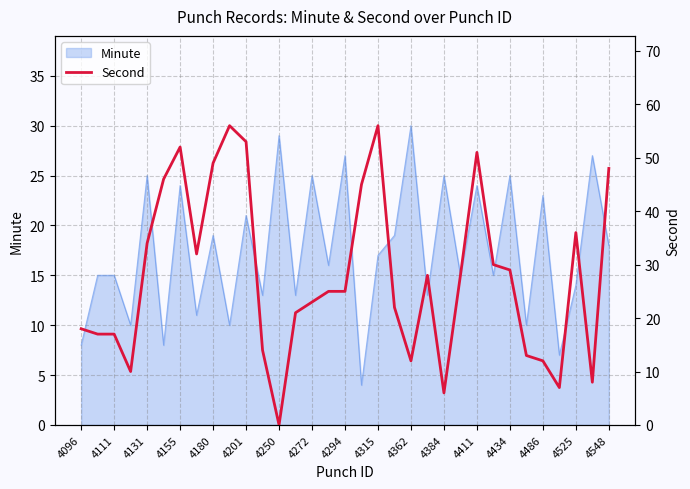

What is the lowest value of the Minute series?

4